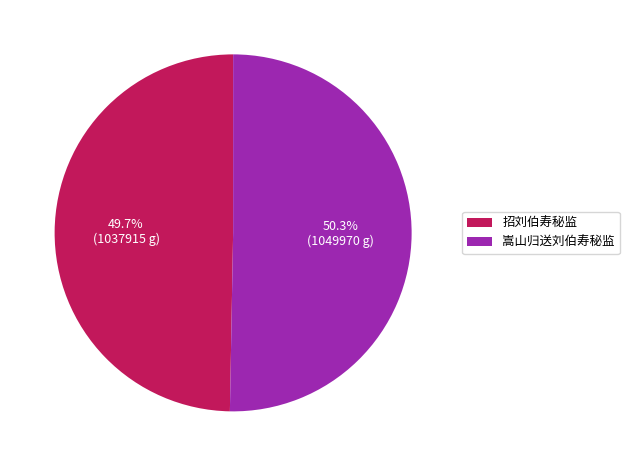

To the nearest percent, what is the average slice percentage?

50%